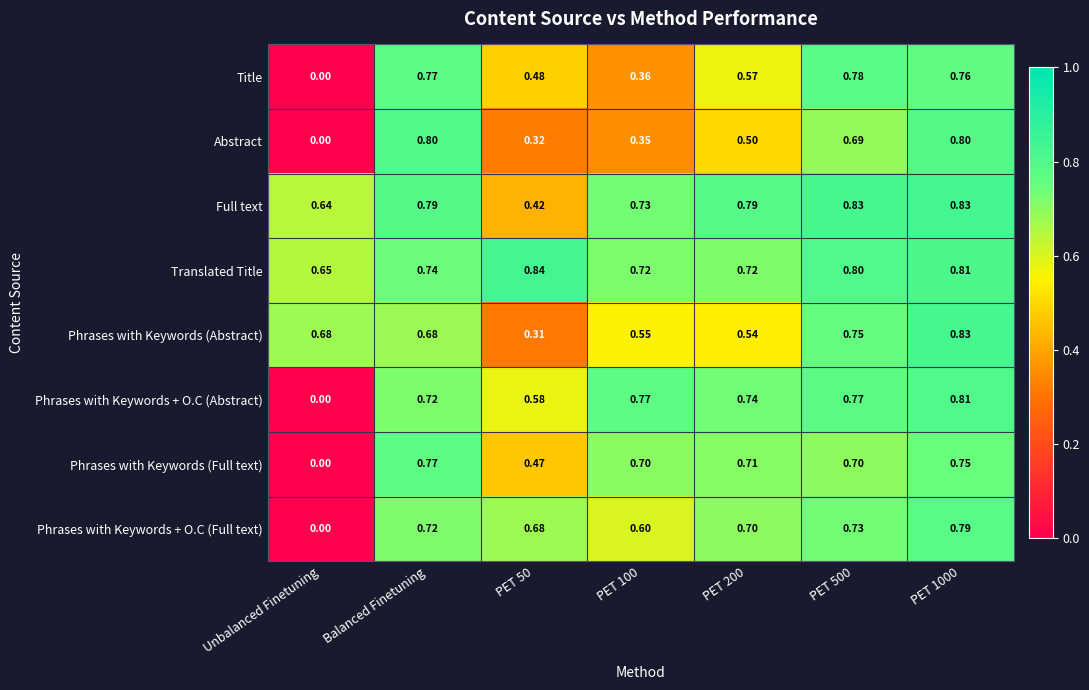

What is the spread (max minus min) of values at PET 500?

0.1